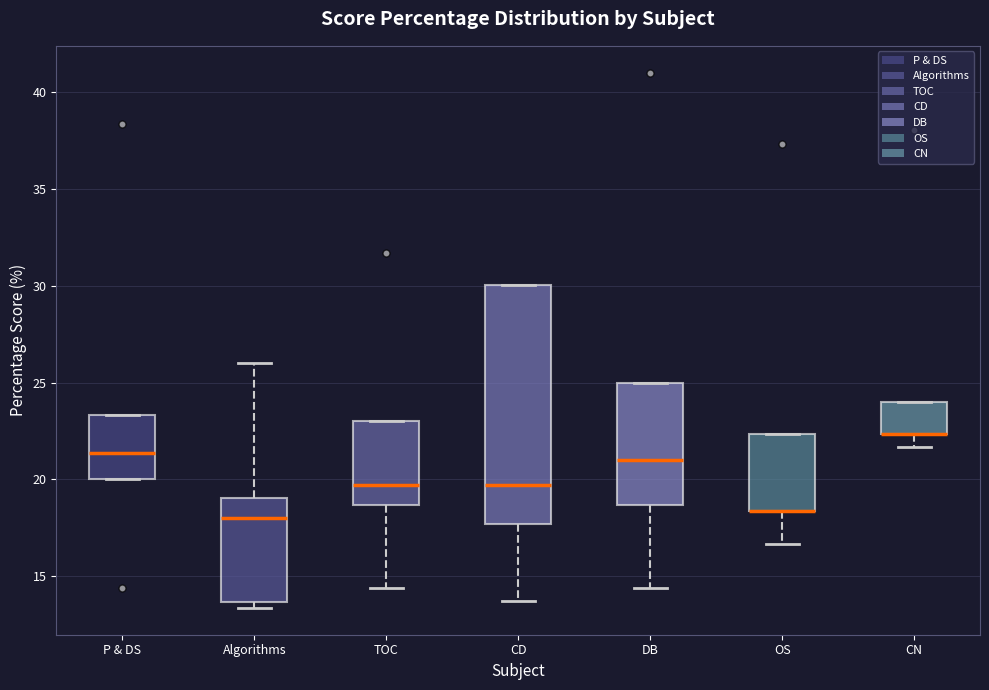

Where does the lower whisker of the box for TOC end on the y-axis? The values are not printed on the chart, so give them approximately, as read against the axis.

14.5